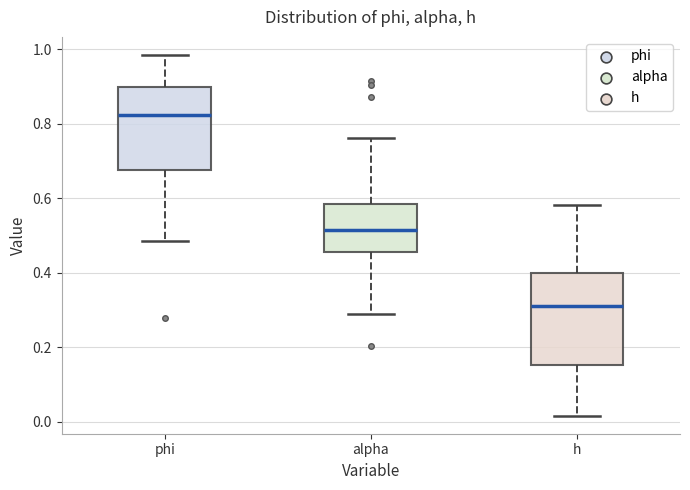

Reading left to right, read every box against the y-axis: the position of its median line, the range the box covers, and the ends of its whiskers. The values are not printed on the chart, so give them approximately, as read against the axis.

phi: median 0.82, box 0.68 to 0.90, whiskers 0.48 to 0.98
alpha: median 0.52, box 0.46 to 0.58, whiskers 0.30 to 0.76
h: median 0.32, box 0.16 to 0.40, whiskers 0.02 to 0.58